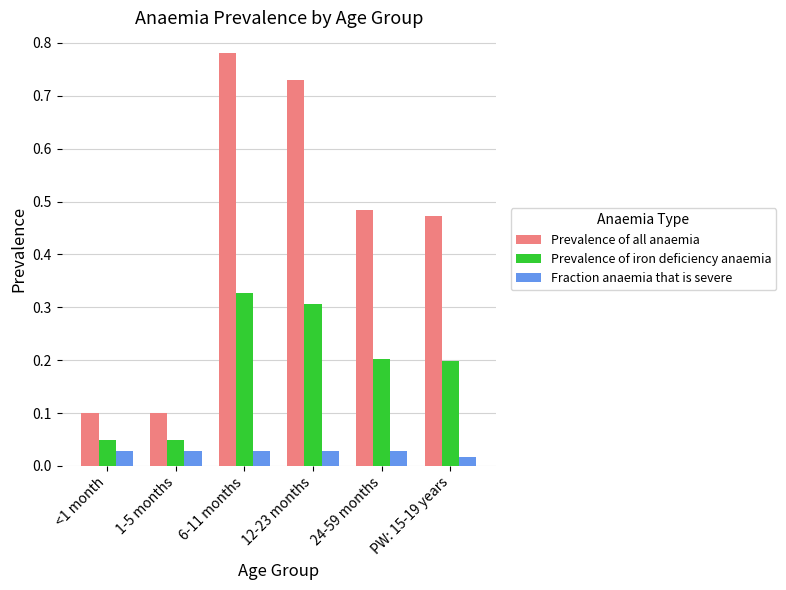

Where is Fraction anaemia that is severe nearest to the value 0?

PW: 15-19 years